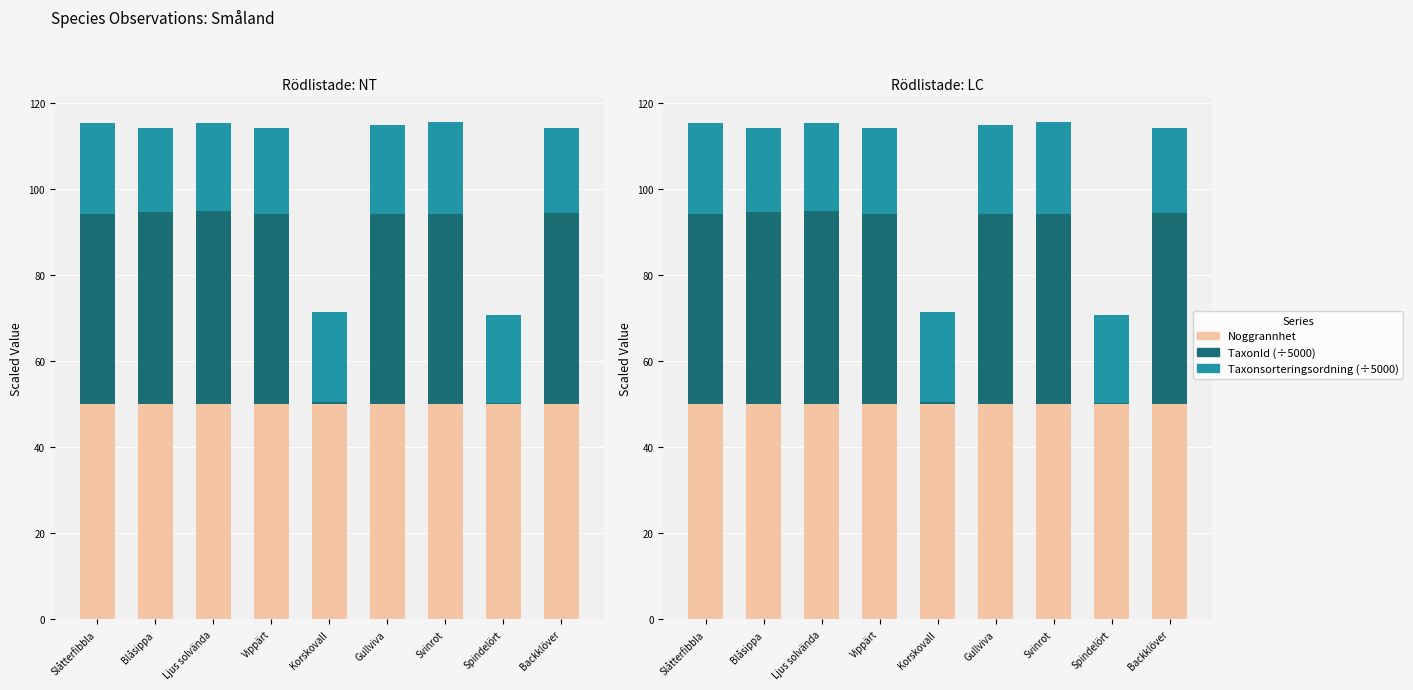

What are all the series names shown in the legend?

Noggrannhet, TaxonId, Taxonsorteringsordning